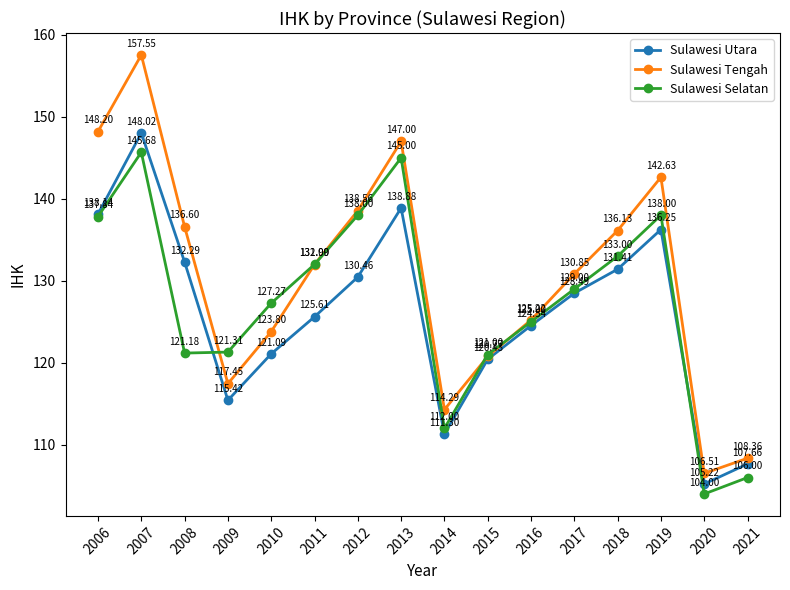

True or false: Sulawesi Tengah has more than 1 points higher than both neighbors.

True